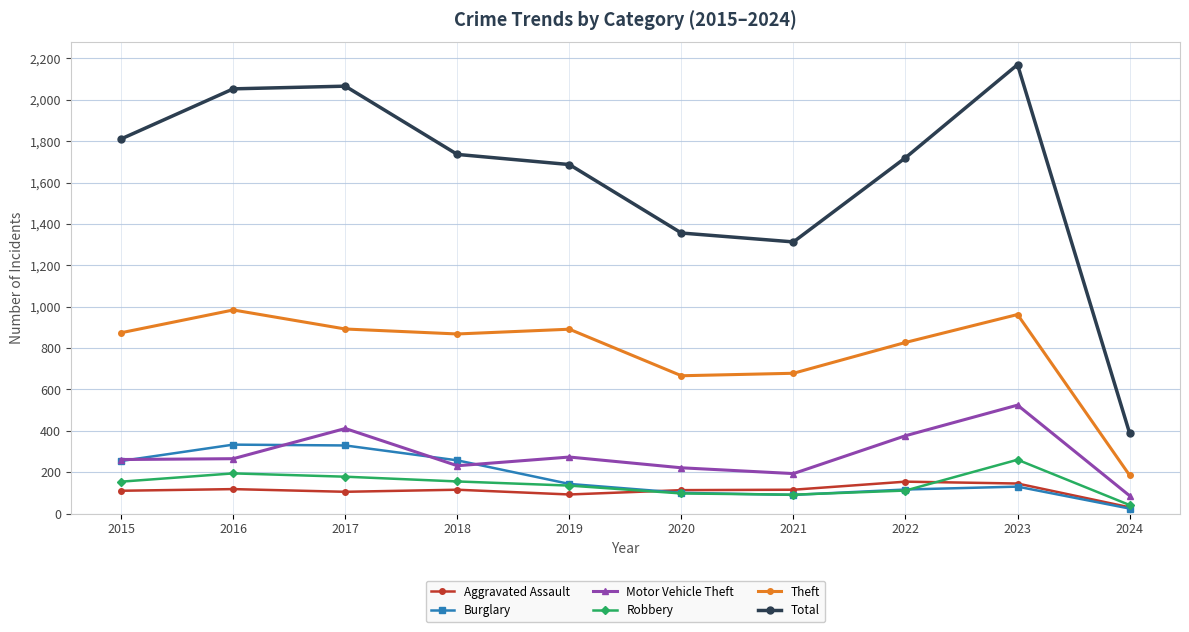

Rank the series at 2018 from lowest to highest value.

Aggravated Assault, Robbery, Motor Vehicle Theft, Burglary, Theft, Total